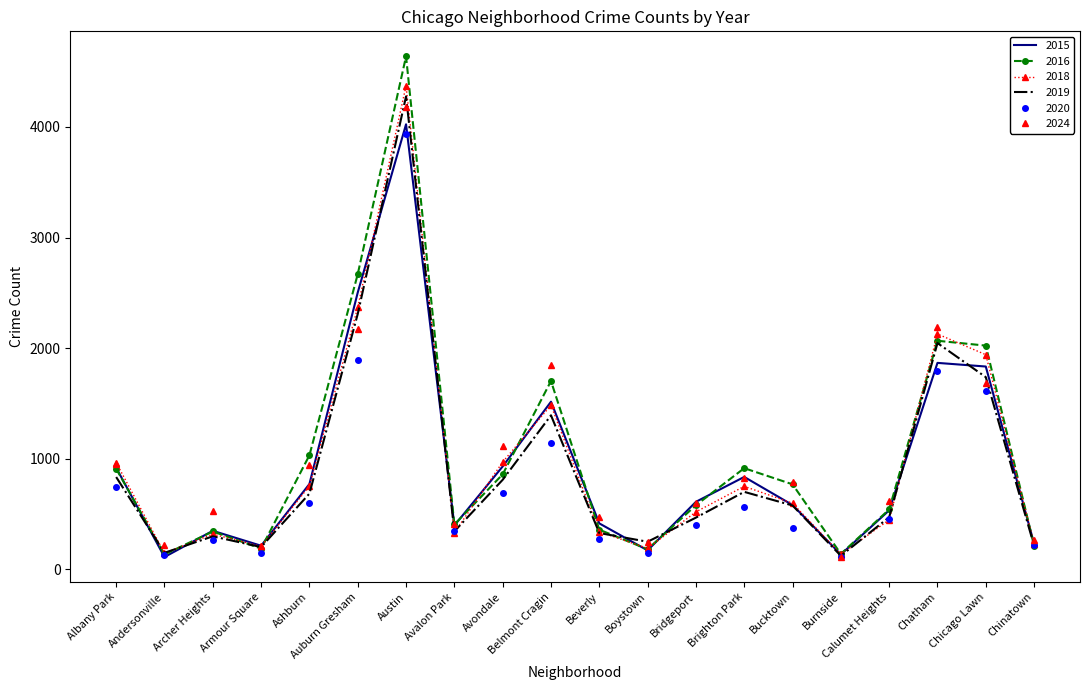

The 2018 series shows 3225 at Chicago Lawn. True or false?

False